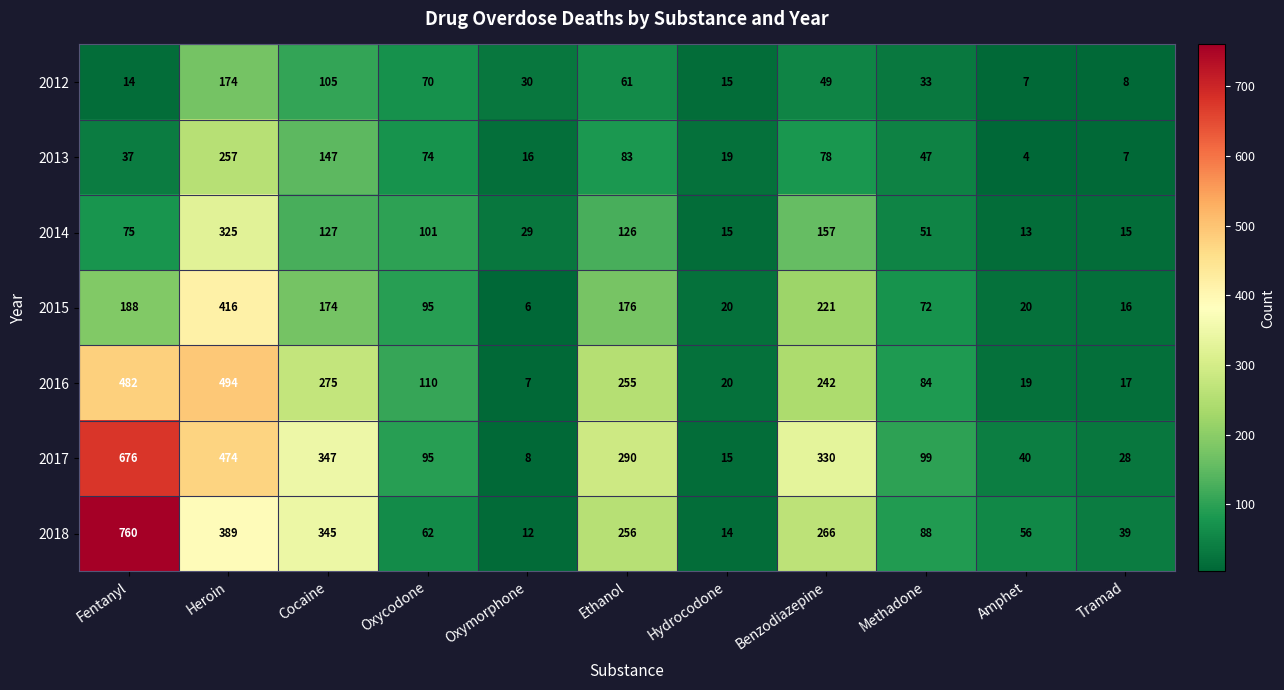

At which category does the chart reach its peak across all series?

Fentanyl